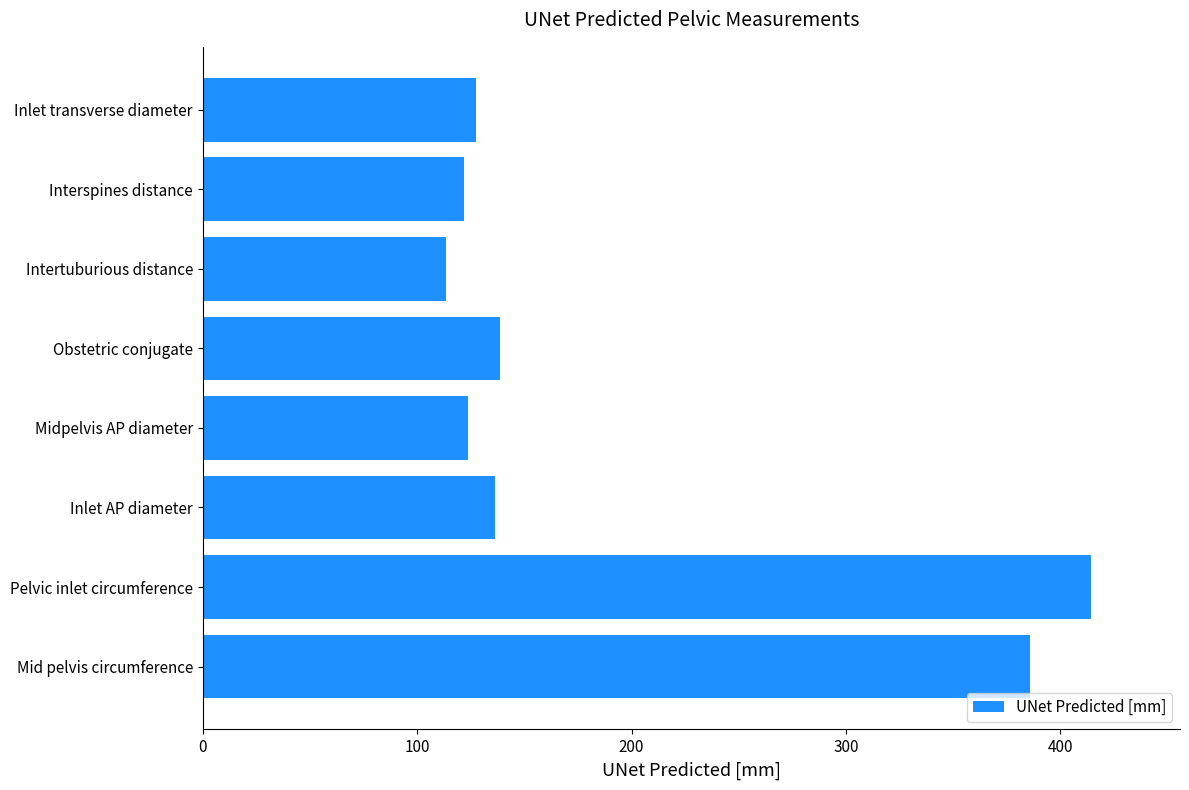

Reading bottom to top, extract all data points from this chart.

385.7	414.3	136.2	123.7	138.8	113.5	121.8	127.6